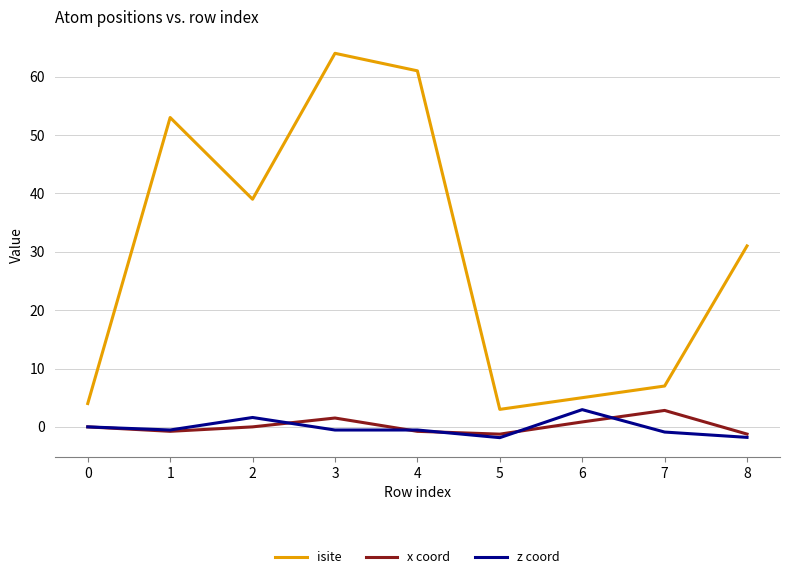

How many categories are shown in the chart?

9